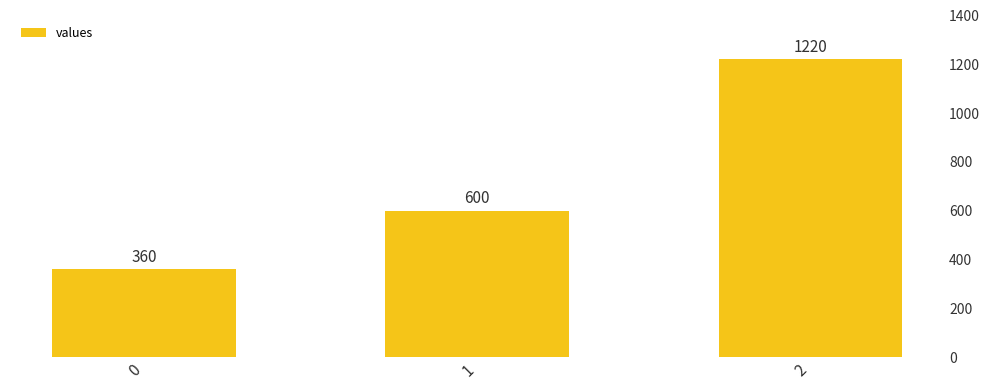

Which label corresponds to the largest value in the chart?

2